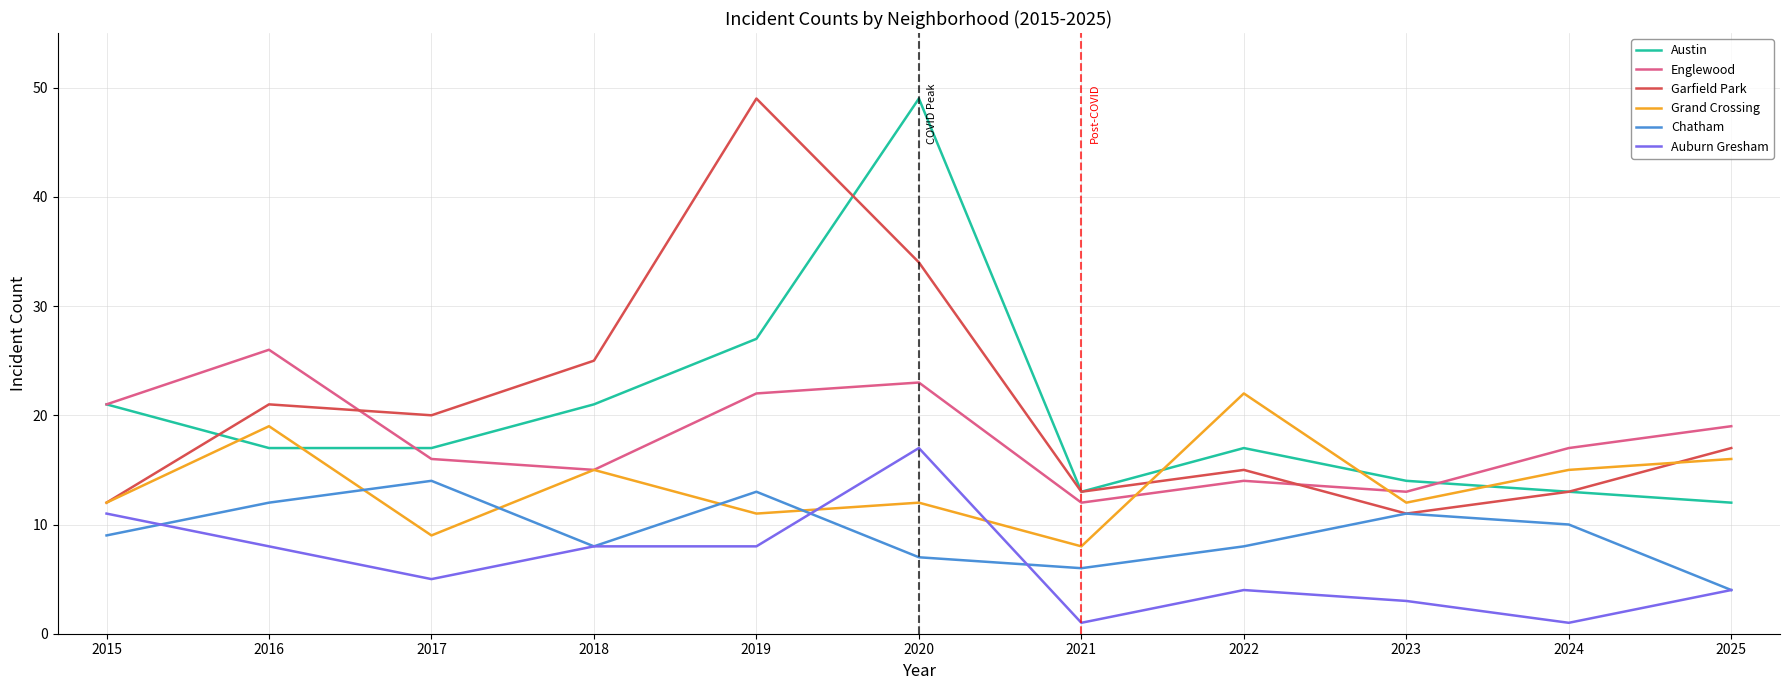

What is the difference between the maximum and minimum values in the Grand Crossing series?

14